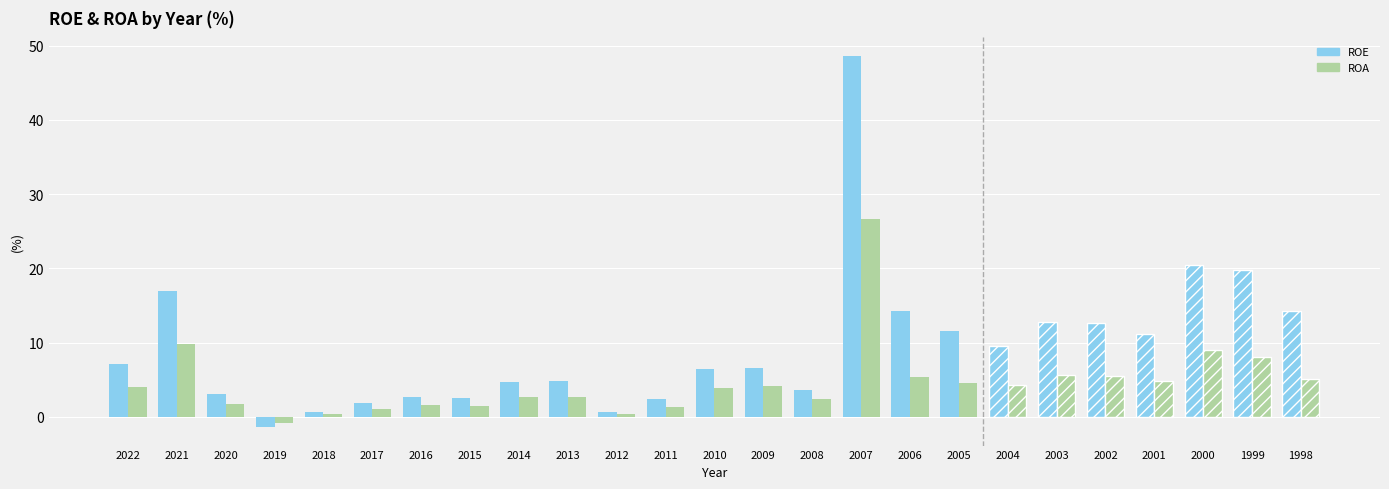

How many bars are there in each group?

2